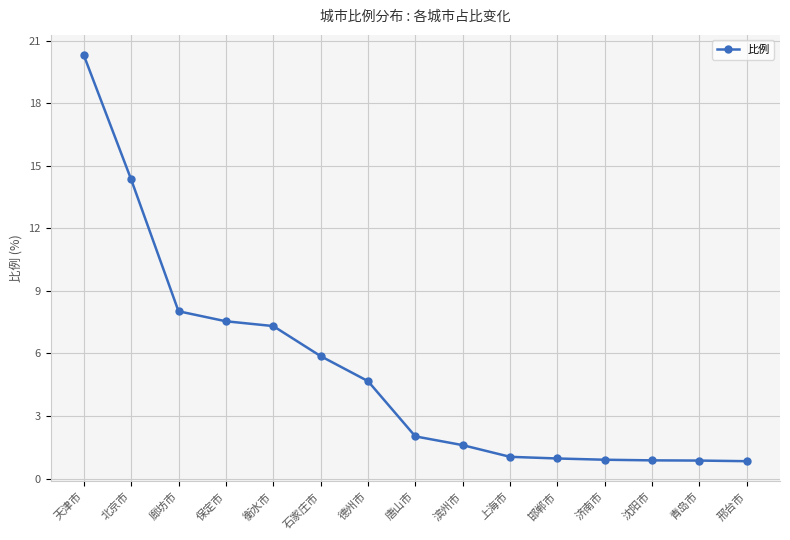

What is the difference between the maximum and minimum values?

19.5